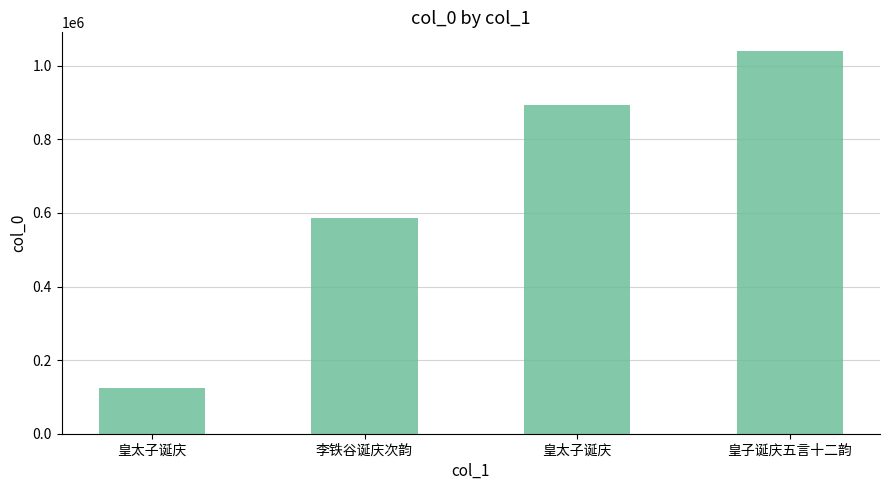

How many values are below 893066?

2